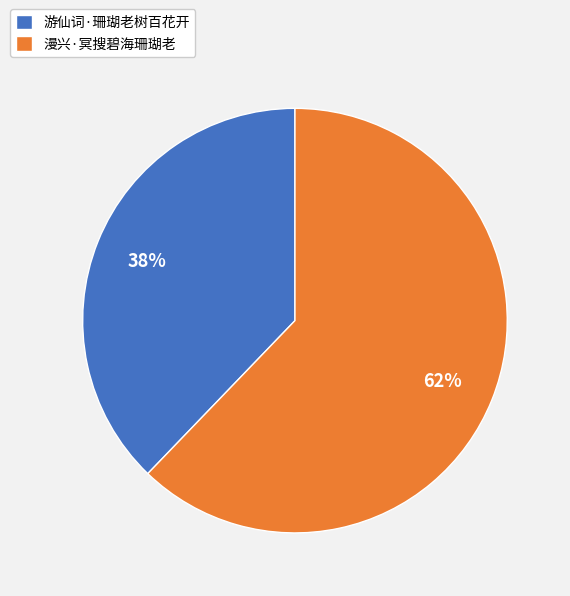

How many slices are in this pie chart?

2